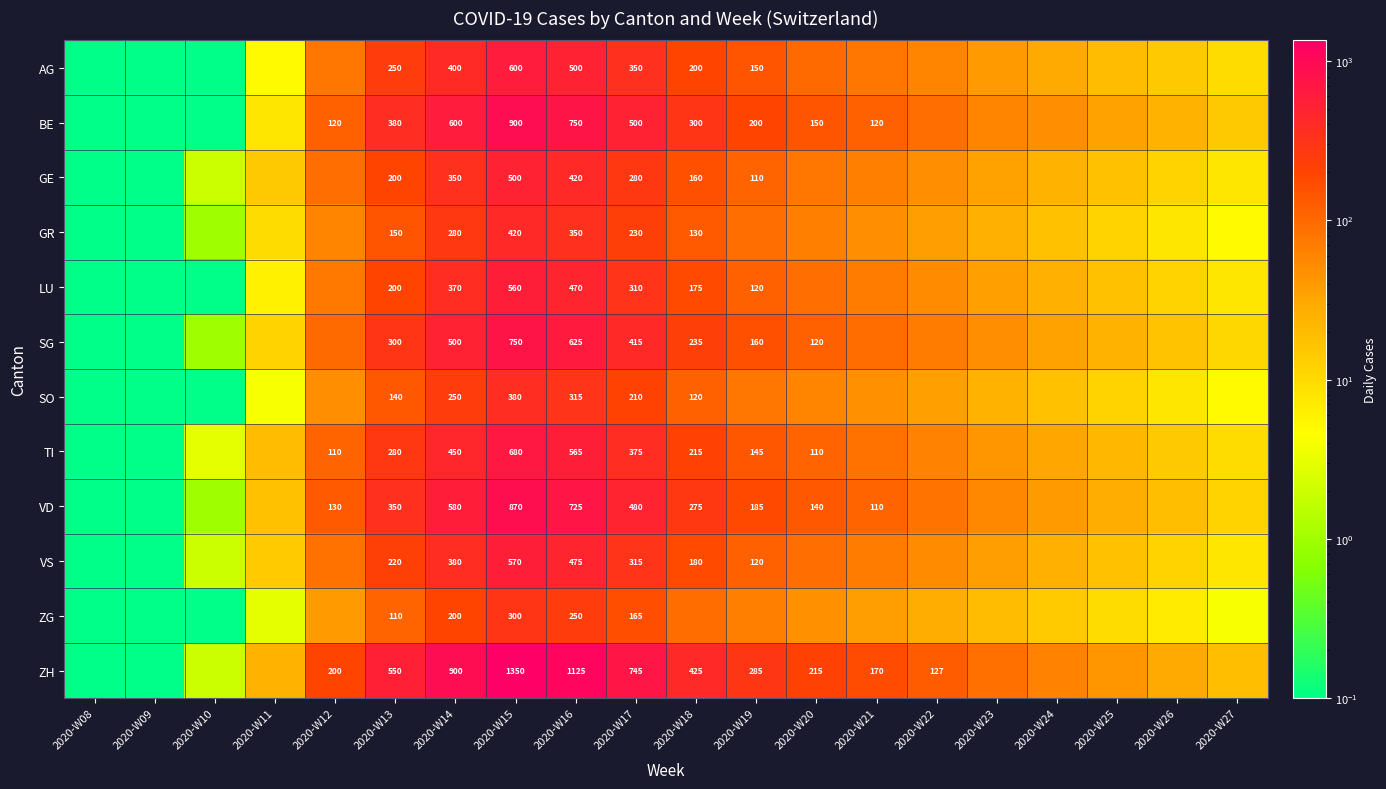

How many categories are shown in the chart?

20